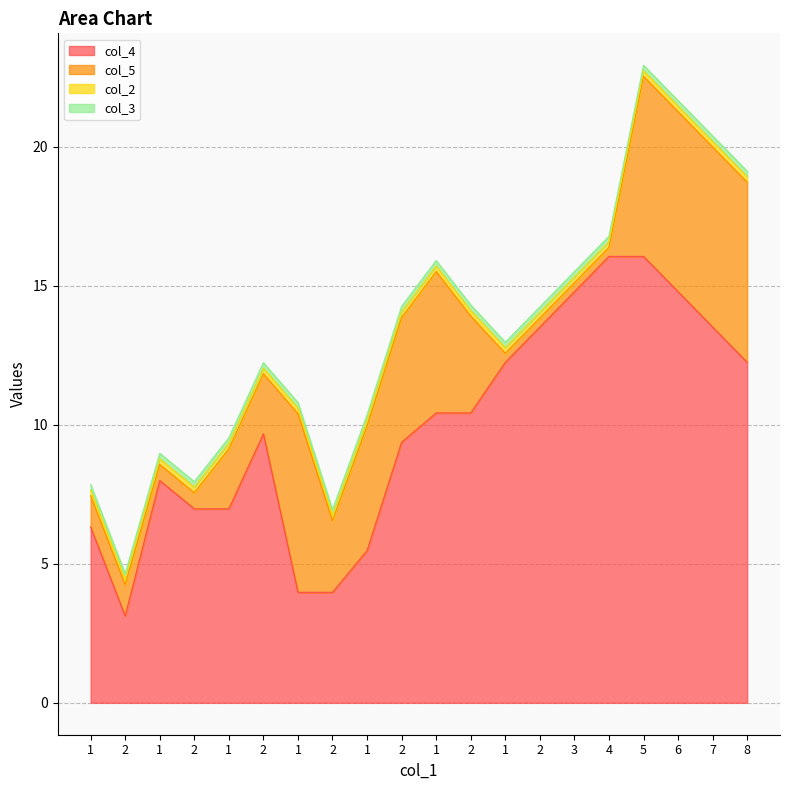

Which series has the largest range (max minus min)?

col_4